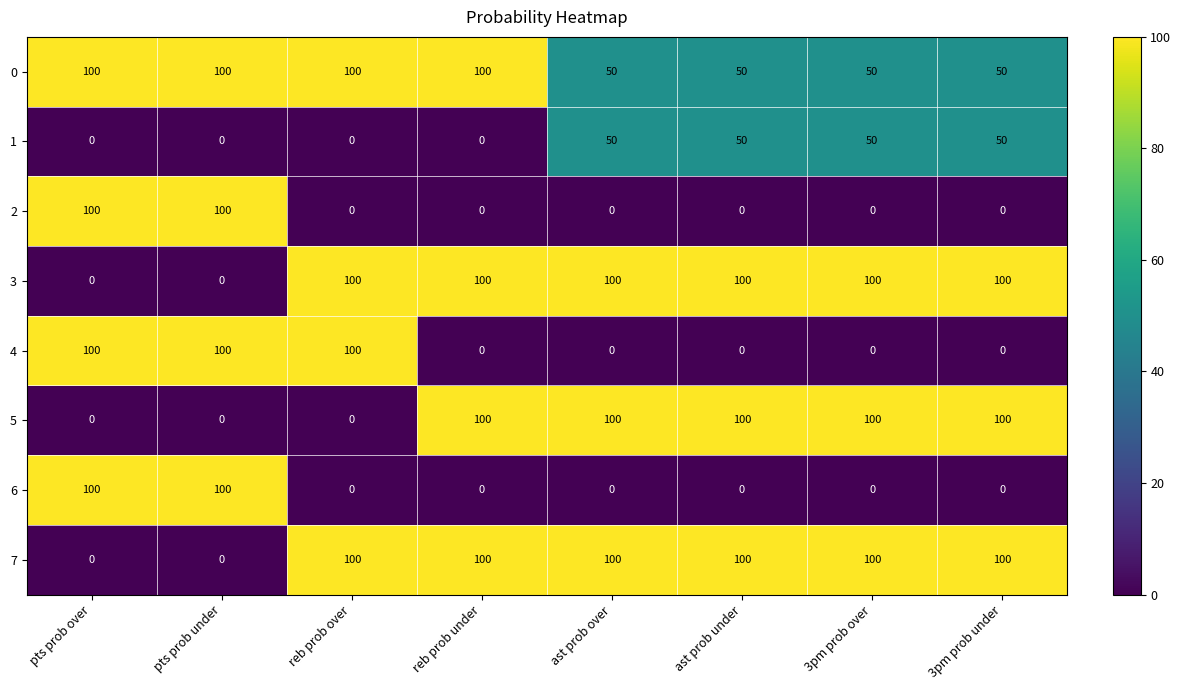

What is the difference between the maximum and minimum values in the 7 series?

100